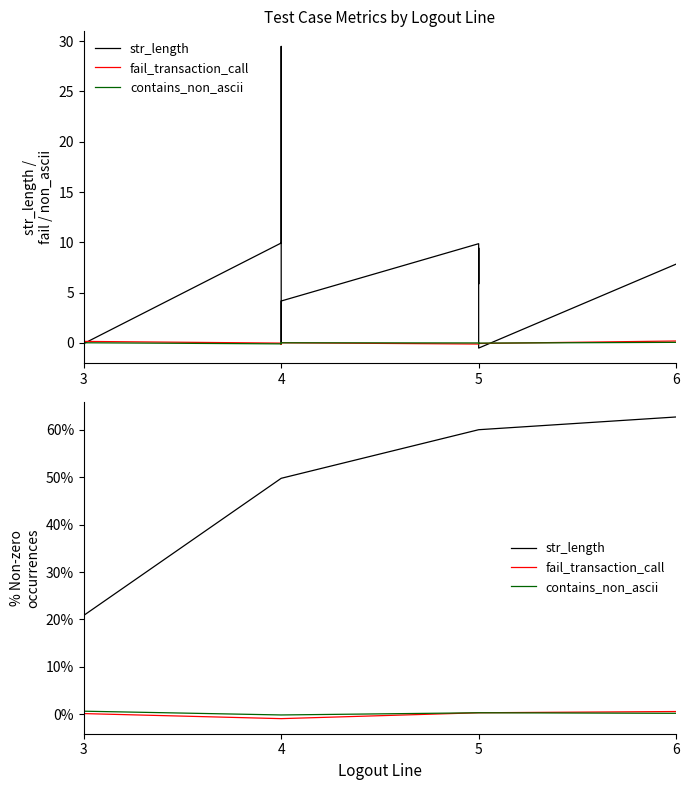

How many lines are shown in the chart?

3